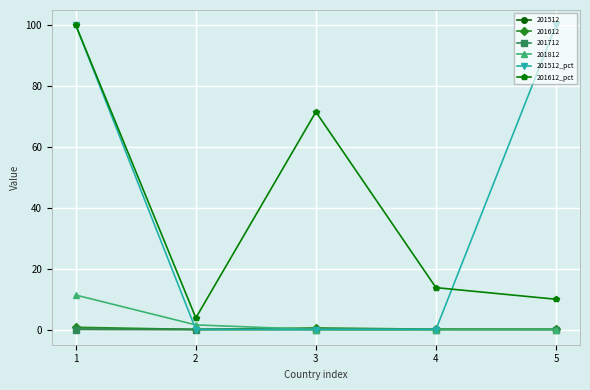

In 201612_pct, how many points are lower than both neighbors (excluding endpoints)?

1